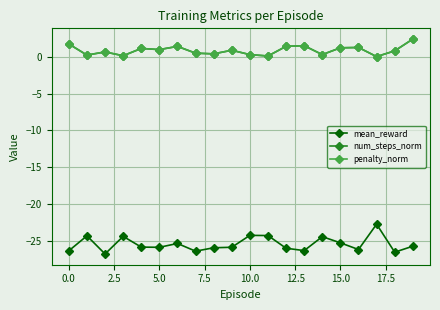

Does the chart display data point markers on the line(s)?

Yes